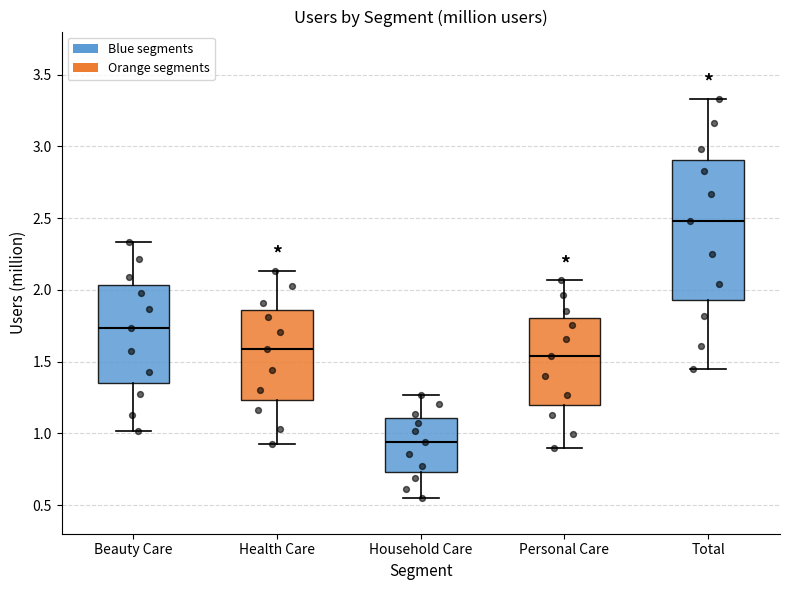

Reading left to right, read every box against the y-axis: the position of its median line, the range the box covers, and the ends of its whiskers. The values are not printed on the chart, so give them approximately, as read against the axis.

Beauty Care: median 1.75, box 1.35 to 2.05, whiskers 1.00 to 2.35
Health Care: median 1.60, box 1.25 to 1.85, whiskers 0.95 to 2.15
Household Care: median 0.95, box 0.75 to 1.10, whiskers 0.55 to 1.25
Personal Care: median 1.55, box 1.20 to 1.80, whiskers 0.90 to 2.05
Total: median 2.50, box 1.95 to 2.90, whiskers 1.45 to 3.35